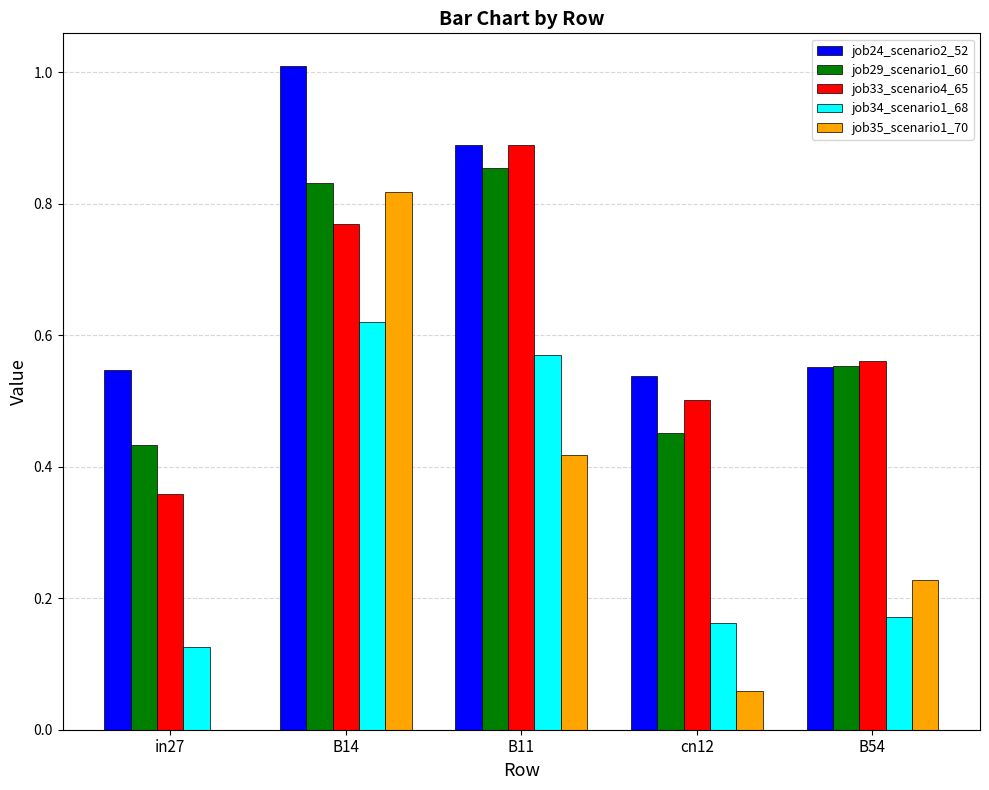

Which series changed the most between B11 and cn12?

job34_scenario1_68